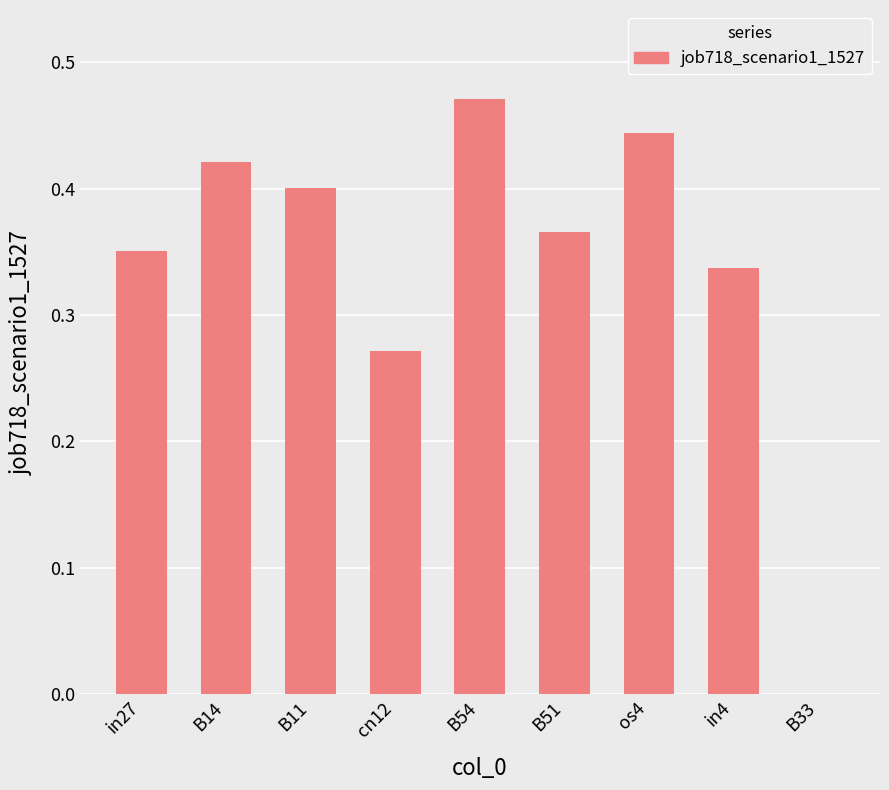

How many values exceed 0?

8